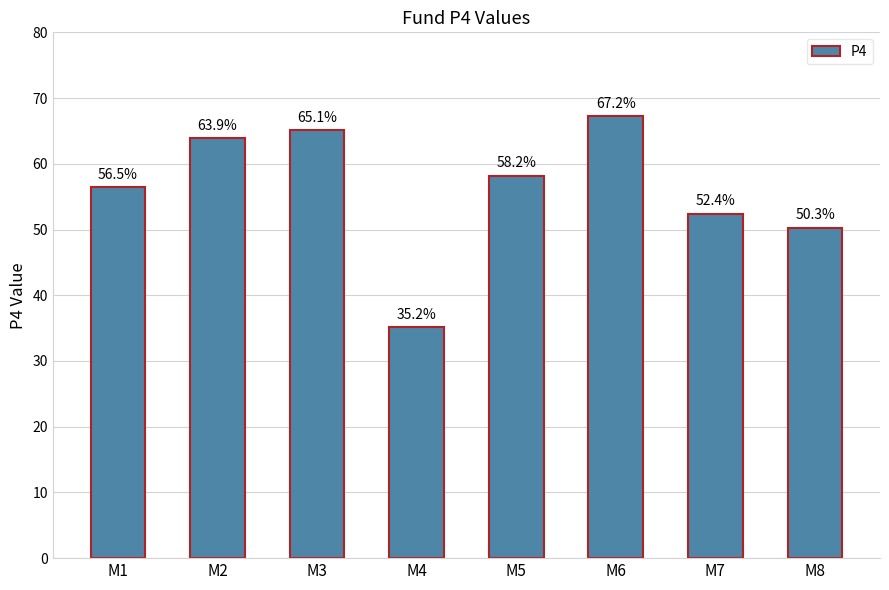

Which category has the highest value across all series?

M6